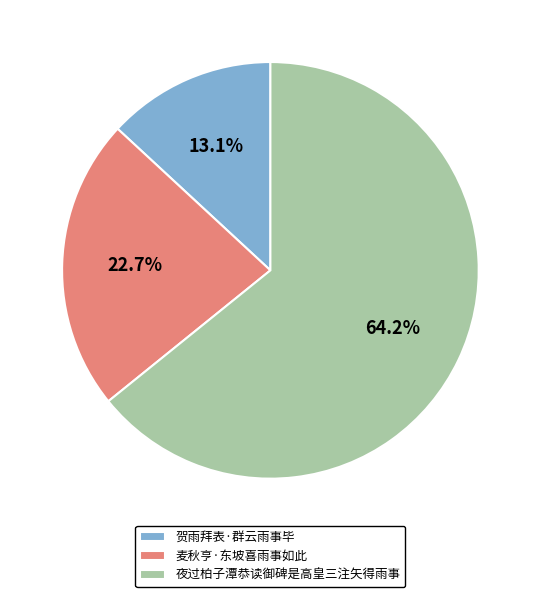

The 贺雨拜表·群云雨事毕 slice represents 7% of the pie. True or false?

False